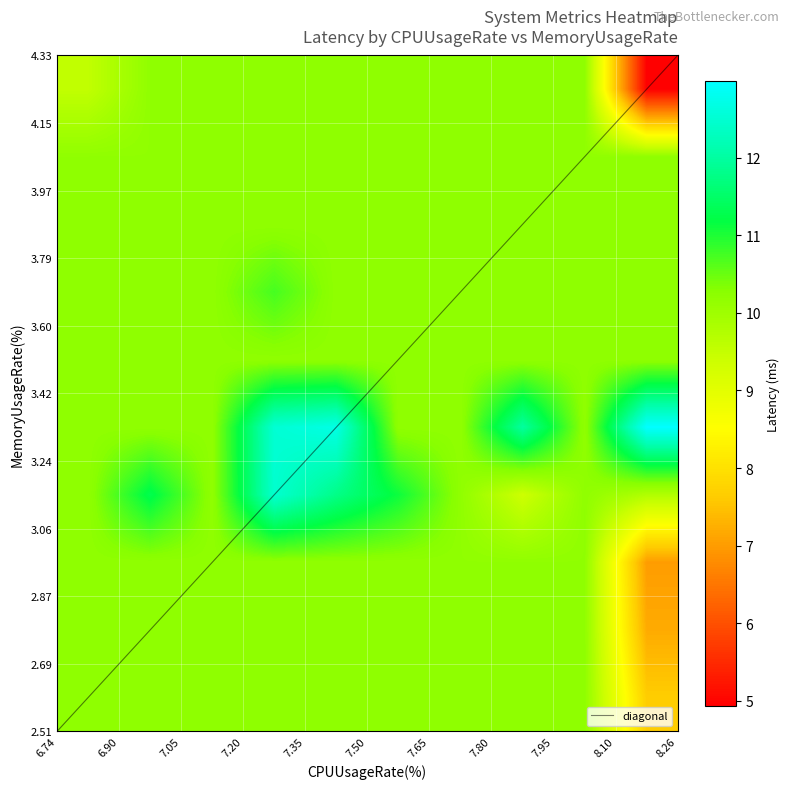

Reading left to right, list all the values displayed in this chart.

9.5	11.3	12.6	10.7	12.4	12.5	12.2	12.7	10.9	12.2	8.6	11.3	12.1	12.9	12.3	9.4	9.4	12.0	13.0	13.0	6.6	6.0	8.6	8.1	7.1	7.7	8.0	5.0	7.7	6.7	7.2	8.2	7.1	8.1	8.2	6.4	8.6	6.9	7.0	4.9